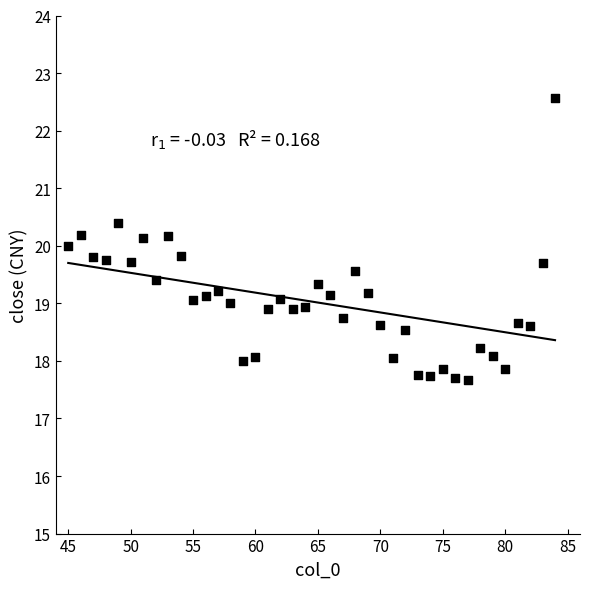

What is the range of X values (max minus min)?

39.0